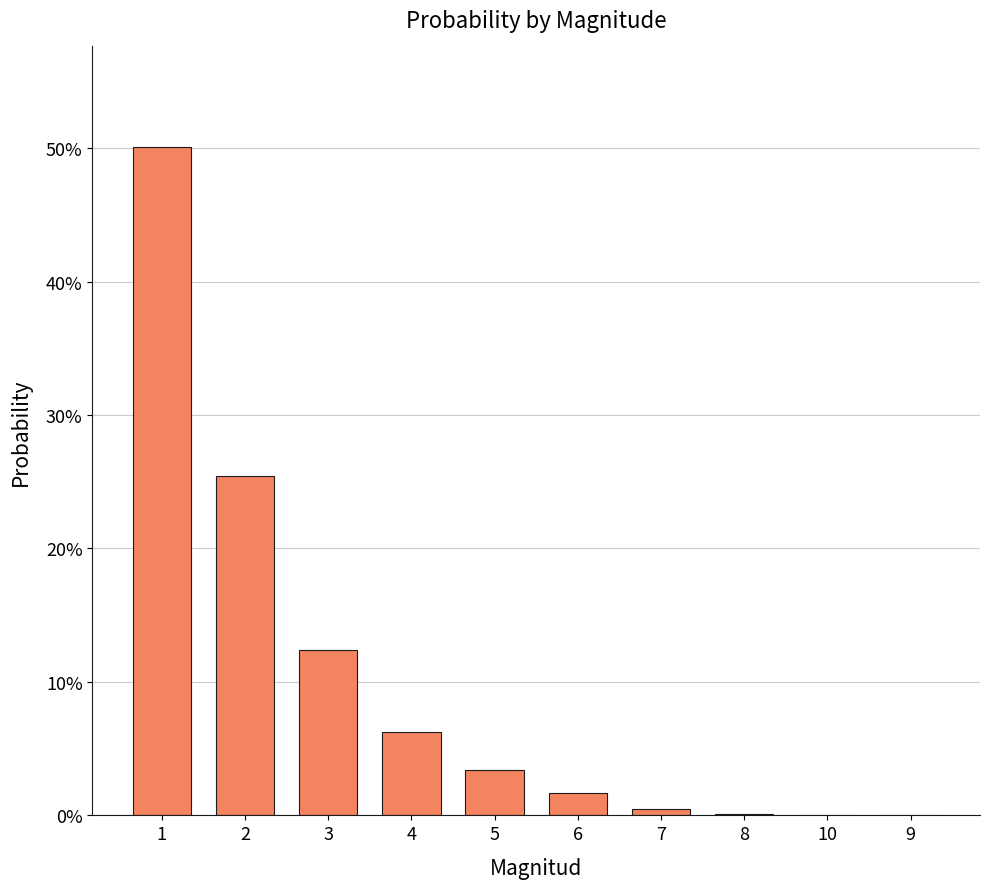

Where is the data nearest to the value 0?

10